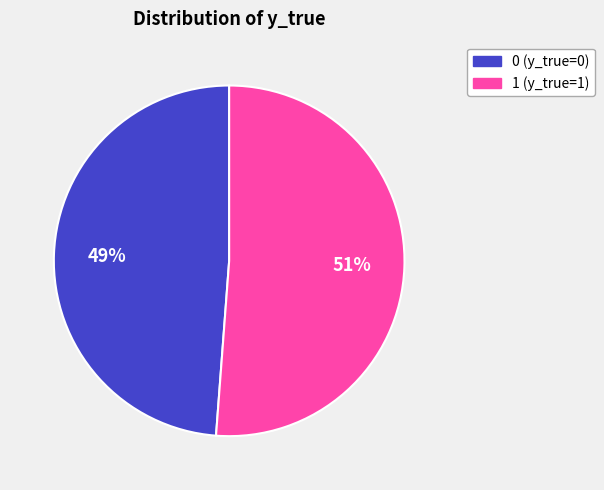

How many slices are in this pie chart?

2